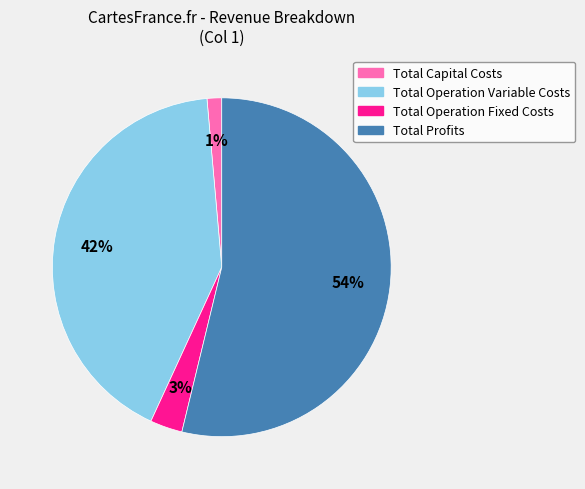

To the nearest percent, what percentage of the pie is Total Operation Variable Costs?

42%